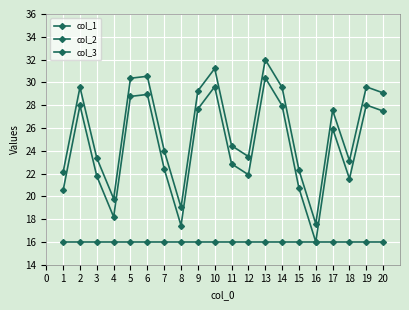

How many distinct data groups are displayed?

3